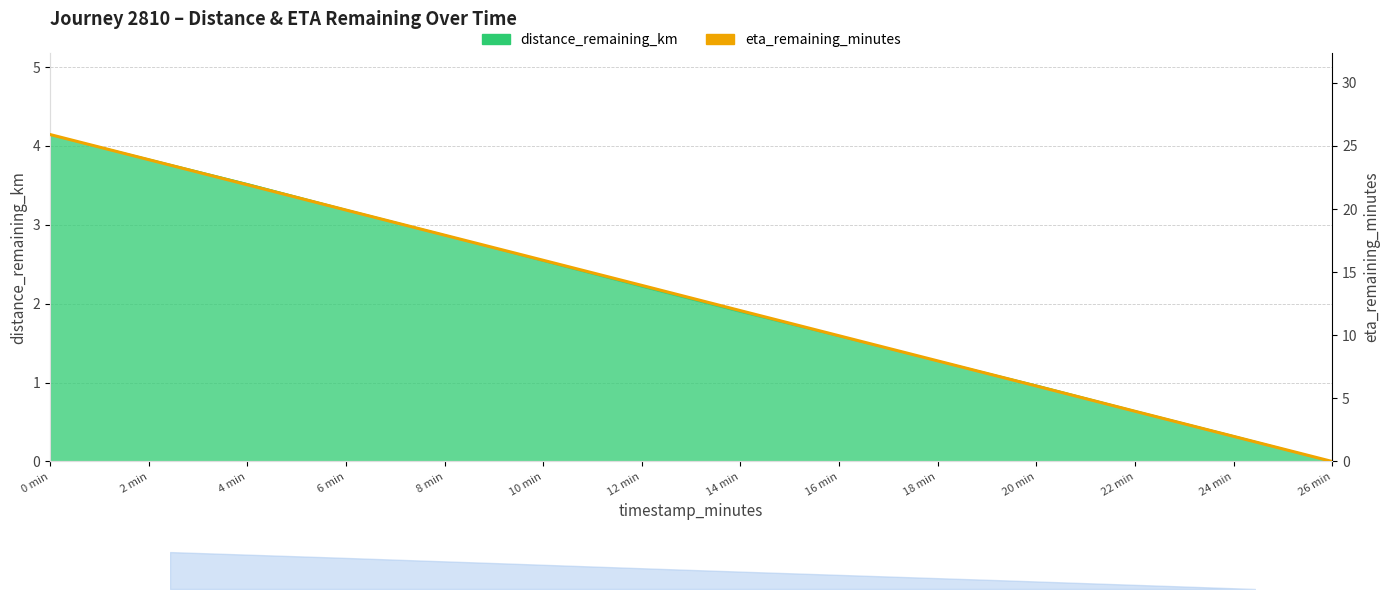

What is the sum of all values?

181.3